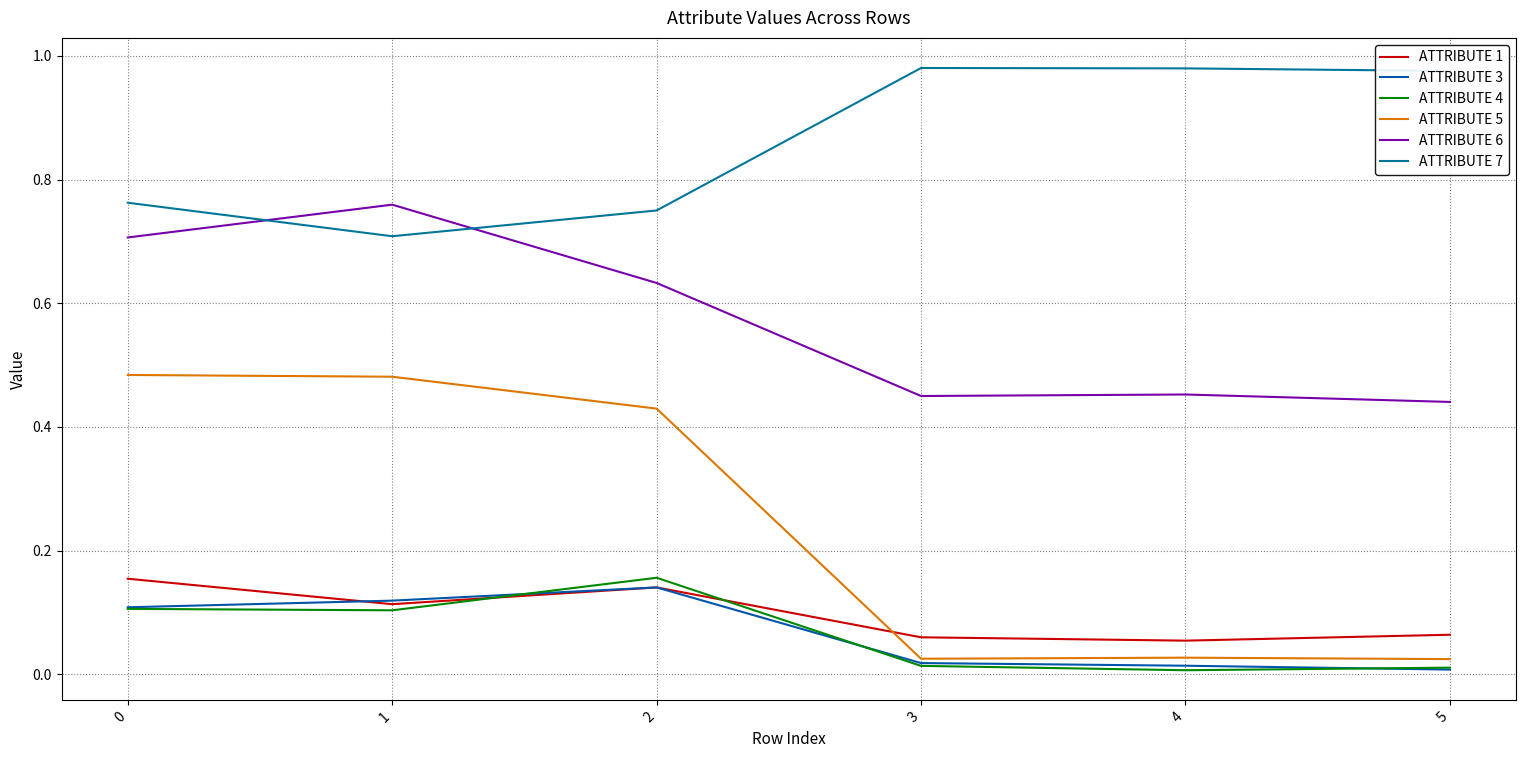

True or false: ATTRIBUTE 1 has more than 2 interior local peaks.

False